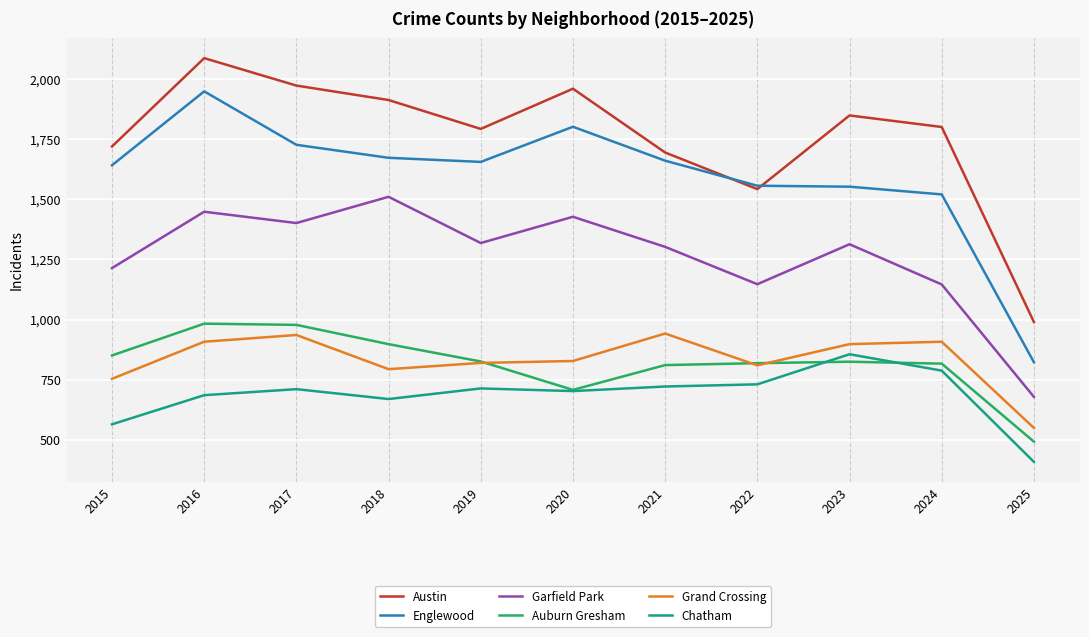

How many interior local valleys does the Austin series have?

2